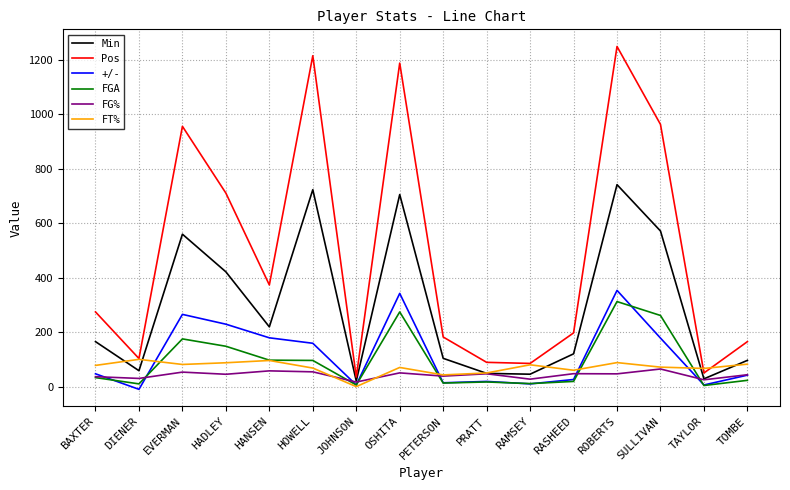

Which category has the lowest value in the FT% series?

JOHNSON